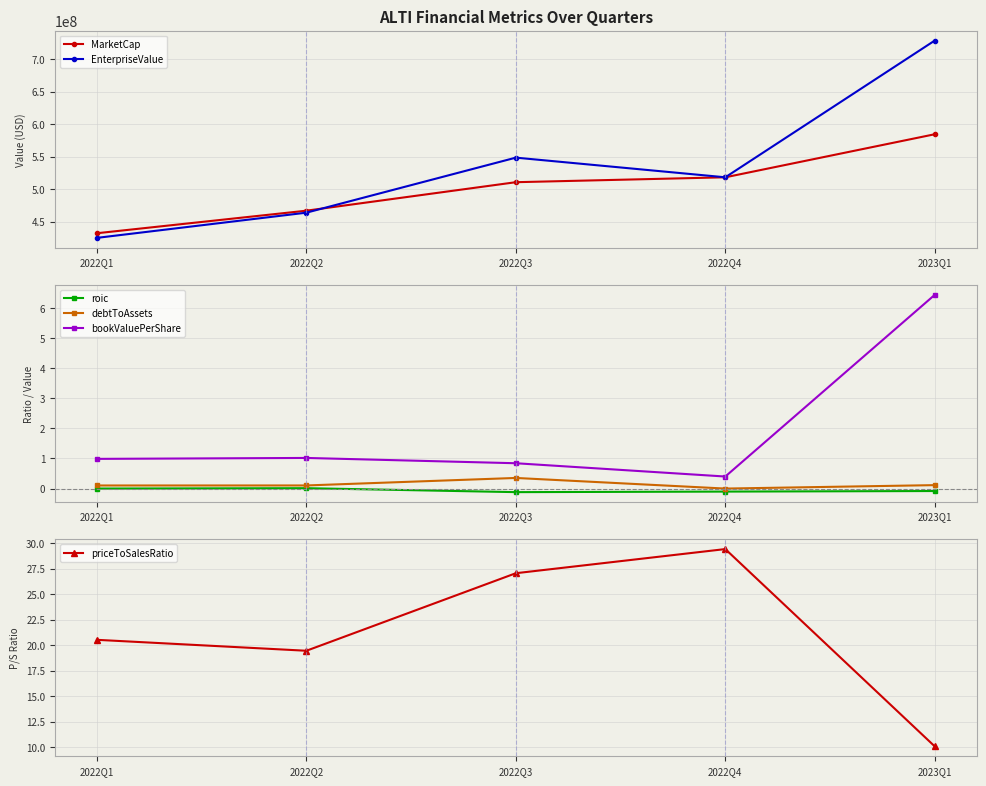

At which label is debtToAssets closest to 0?

2022Q4